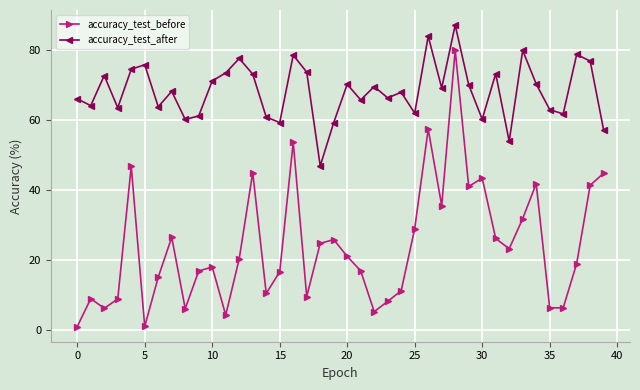

What is the maximum value shown in the chart?

87.2